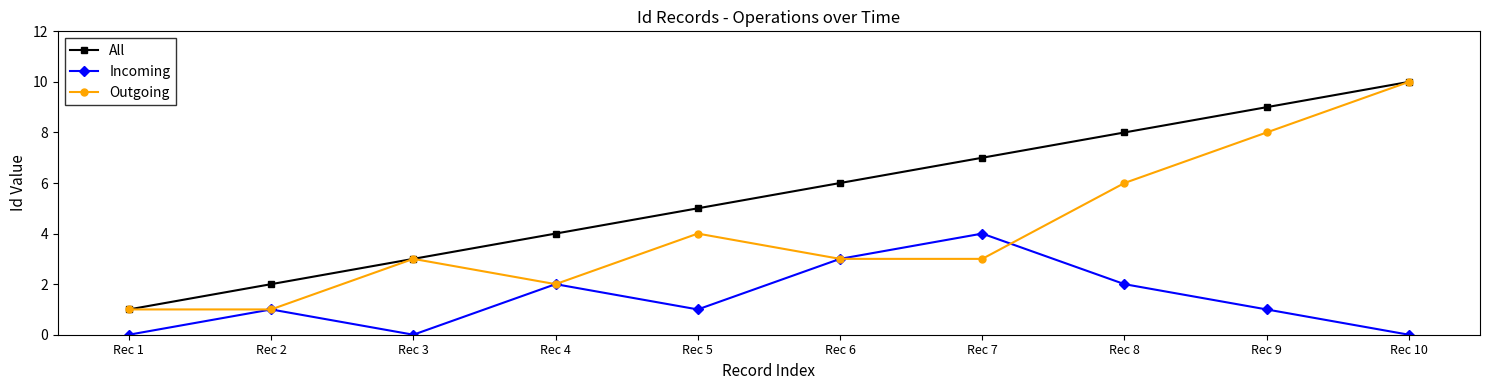

What are all the series names shown in the legend?

All, Incoming, Outgoing